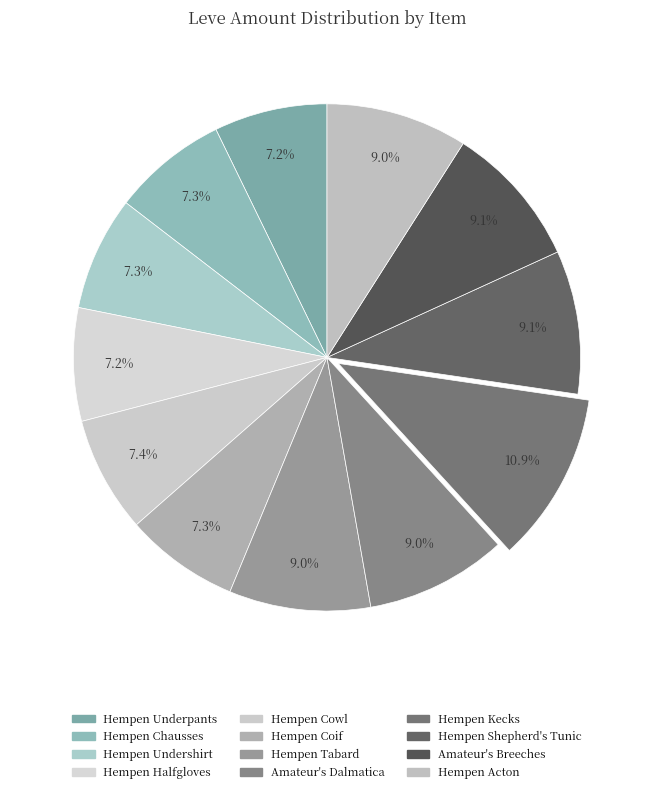

How many slices are in this pie chart?

12